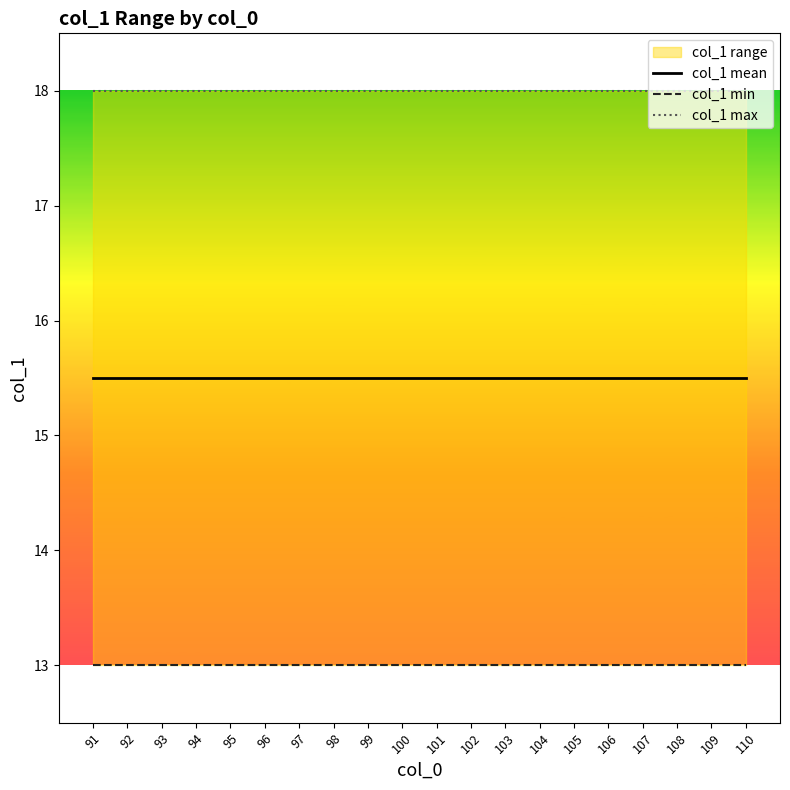

Reading left to right, what are all the values shown in this chart?

col_1 mean: 91=15.5	92=15.5	93=15.5	94=15.5	95=15.5	96=15.5	97=15.5	98=15.5	99=15.5	100=15.5	101=15.5	102=15.5	103=15.5	104=15.5	105=15.5	106=15.5	107=15.5	108=15.5	109=15.5	110=15.5
col_1 min: 91=13.0	92=13.0	93=13.0	94=13.0	95=13.0	96=13.0	97=13.0	98=13.0	99=13.0	100=13.0	101=13.0	102=13.0	103=13.0	104=13.0	105=13.0	106=13.0	107=13.0	108=13.0	109=13.0	110=13.0
col_1 max: 91=18.0	92=18.0	93=18.0	94=18.0	95=18.0	96=18.0	97=18.0	98=18.0	99=18.0	100=18.0	101=18.0	102=18.0	103=18.0	104=18.0	105=18.0	106=18.0	107=18.0	108=18.0	109=18.0	110=18.0